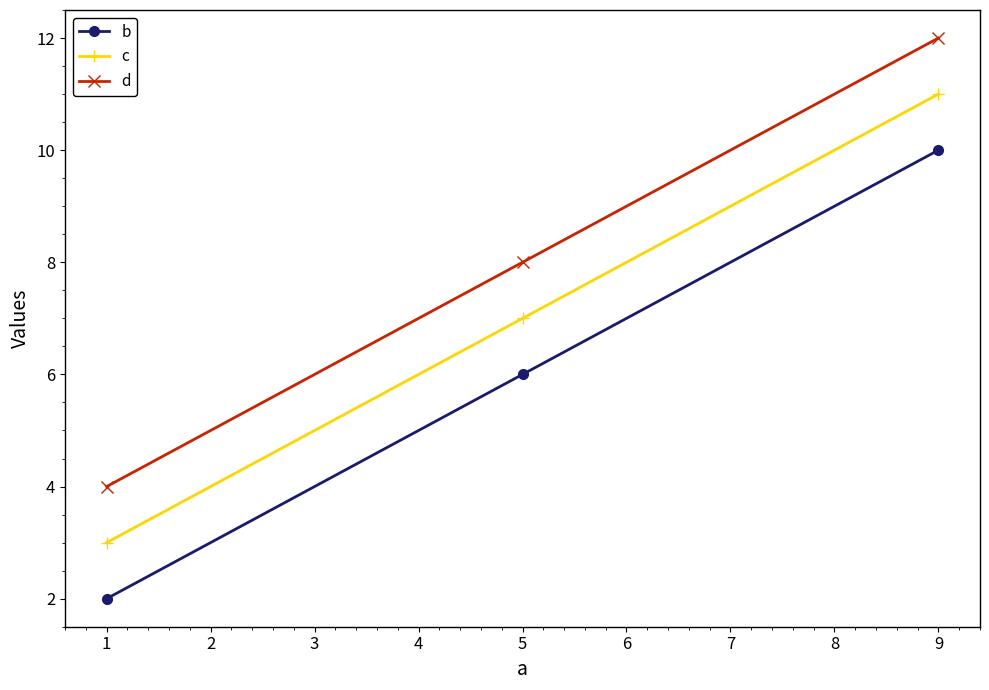

List the series in order of their peak value, highest first.

d, c, b